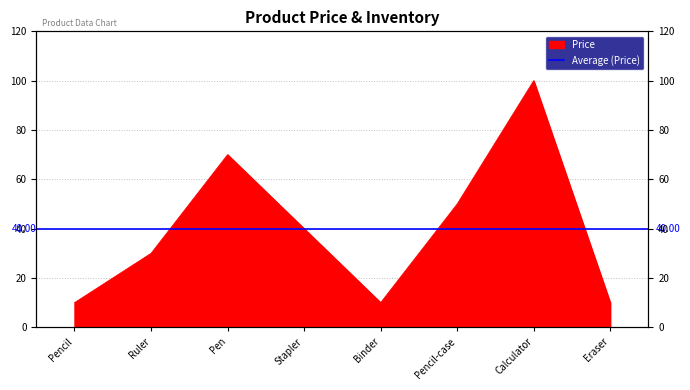

Reading left to right, list all the values displayed in this chart.

10	30	70	40	10	50	100	10